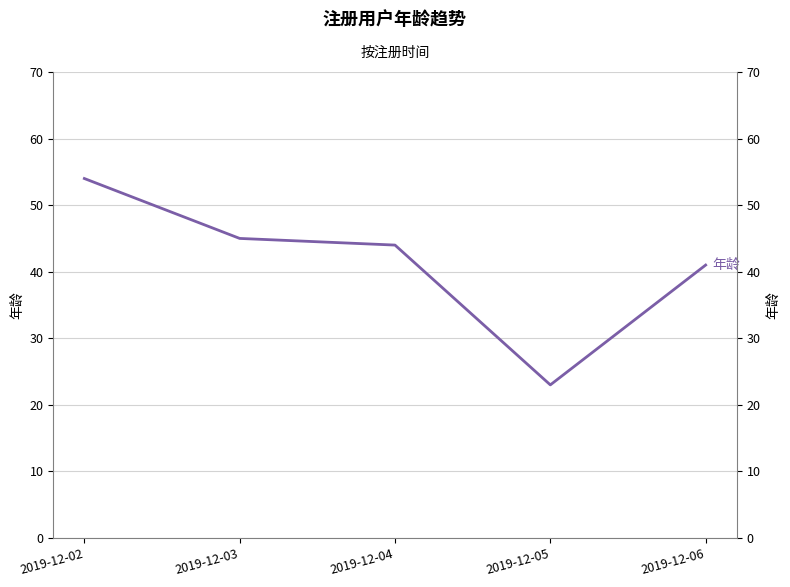

How many interior local valleys (lower than both neighbors) does the data have?

1